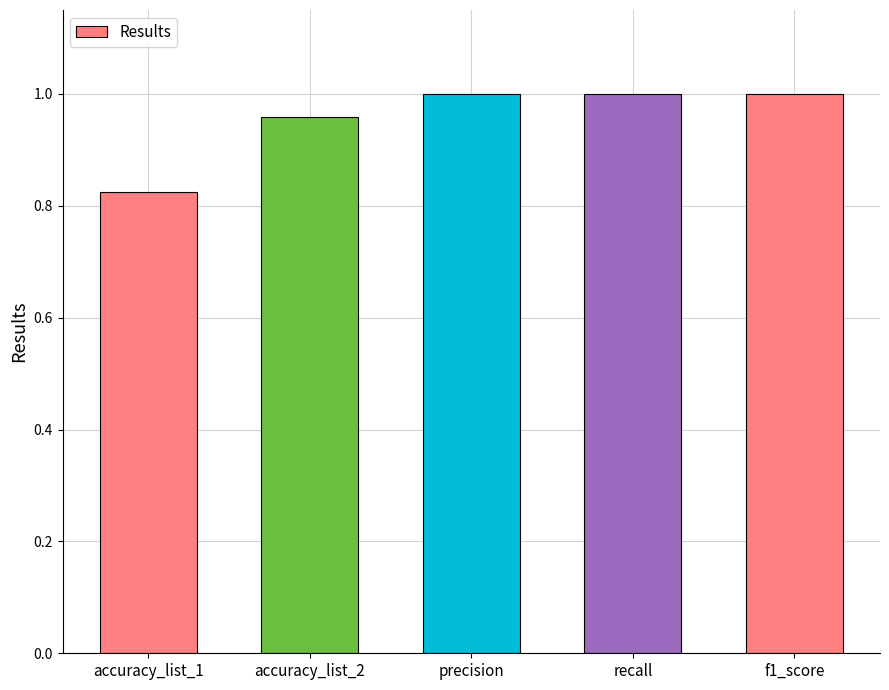

How many categories are shown in the chart?

5